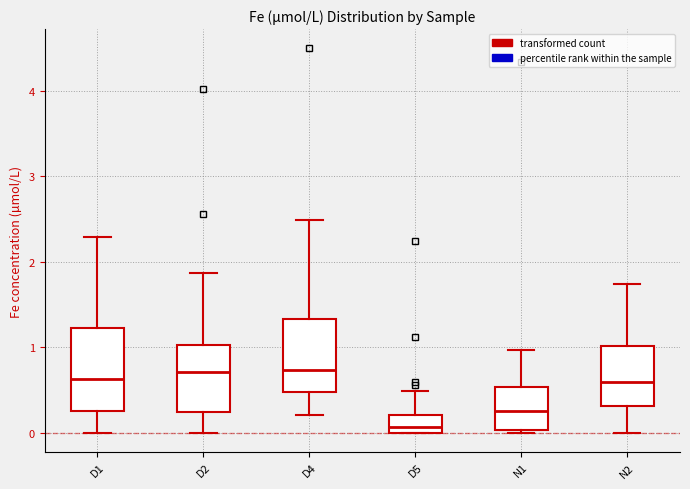

Reading left to right, read every box against the y-axis: the position of its median line, the range the box covers, and the ends of its whiskers. The values are not printed on the chart, so give them approximately, as read against the axis.

D1: median 0.6, box 0.3 to 1.2, whiskers 0.0 to 2.3
D2: median 0.7, box 0.2 to 1.0, whiskers 0.0 to 1.9
D4: median 0.7, box 0.5 to 1.3, whiskers 0.2 to 2.5
D5: median 0.1, box 0.0 to 0.2, whiskers 0.0 to 0.5
N1: median 0.3, box 0.0 to 0.5, whiskers 0.0 (just below the box's lower edge) to 1.0
N2: median 0.6, box 0.3 to 1.0, whiskers 0.0 to 1.7